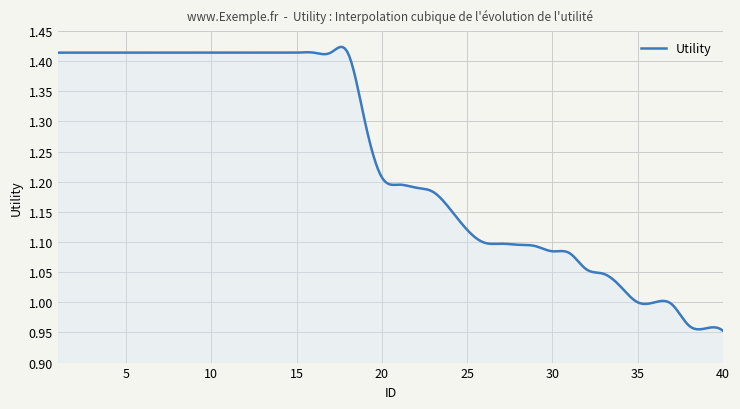

What is the difference between the maximum and minimum values?

0.5